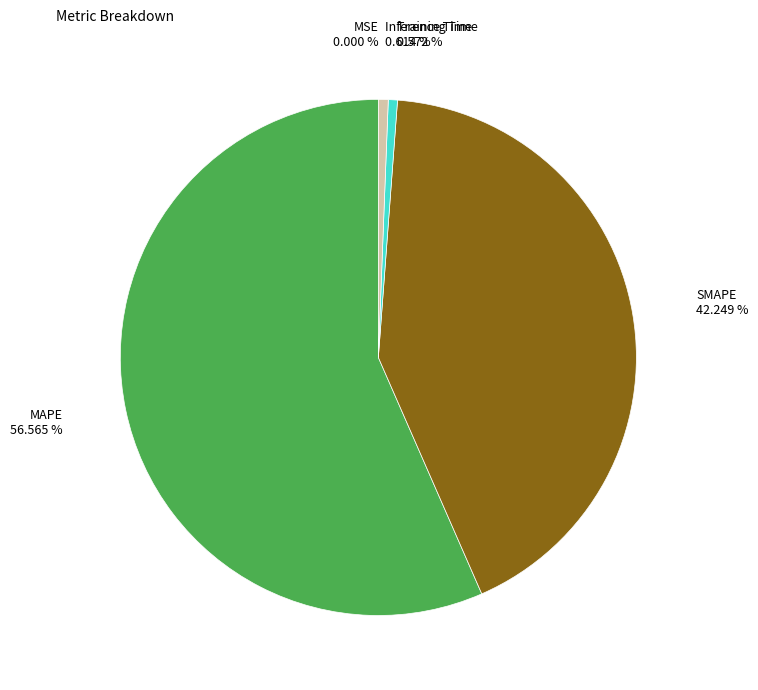

Does any single category account for the majority?

Yes